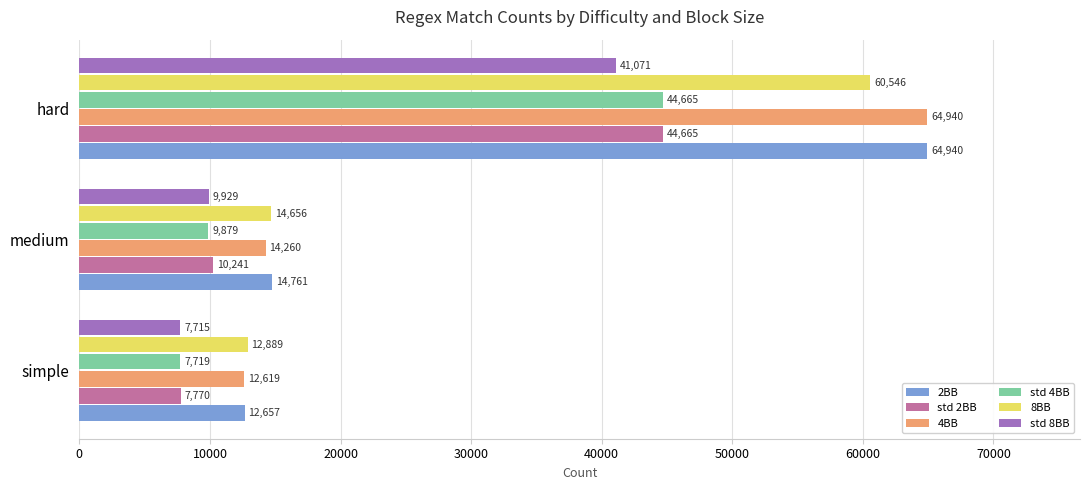

Which series has the widest spread of values?

4BB